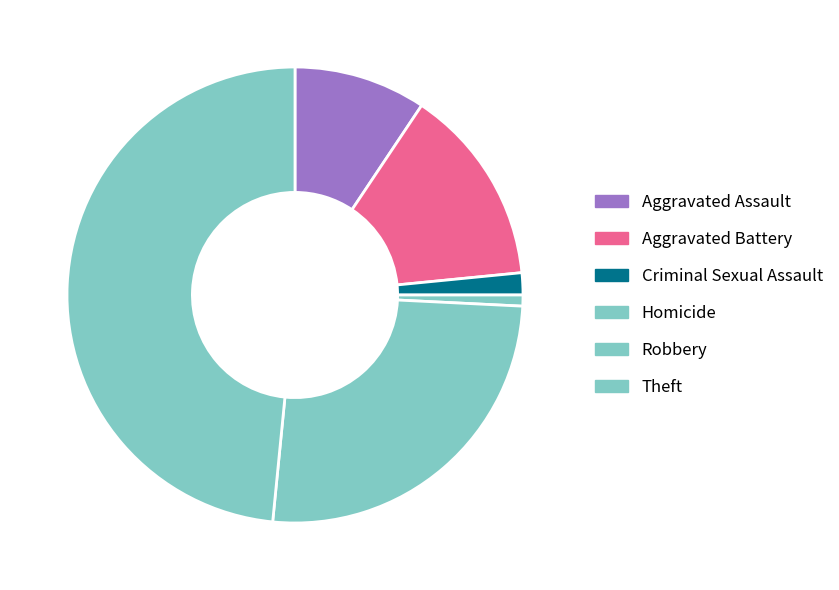

Do Robbery and Homicide together represent more than half of the pie?

No